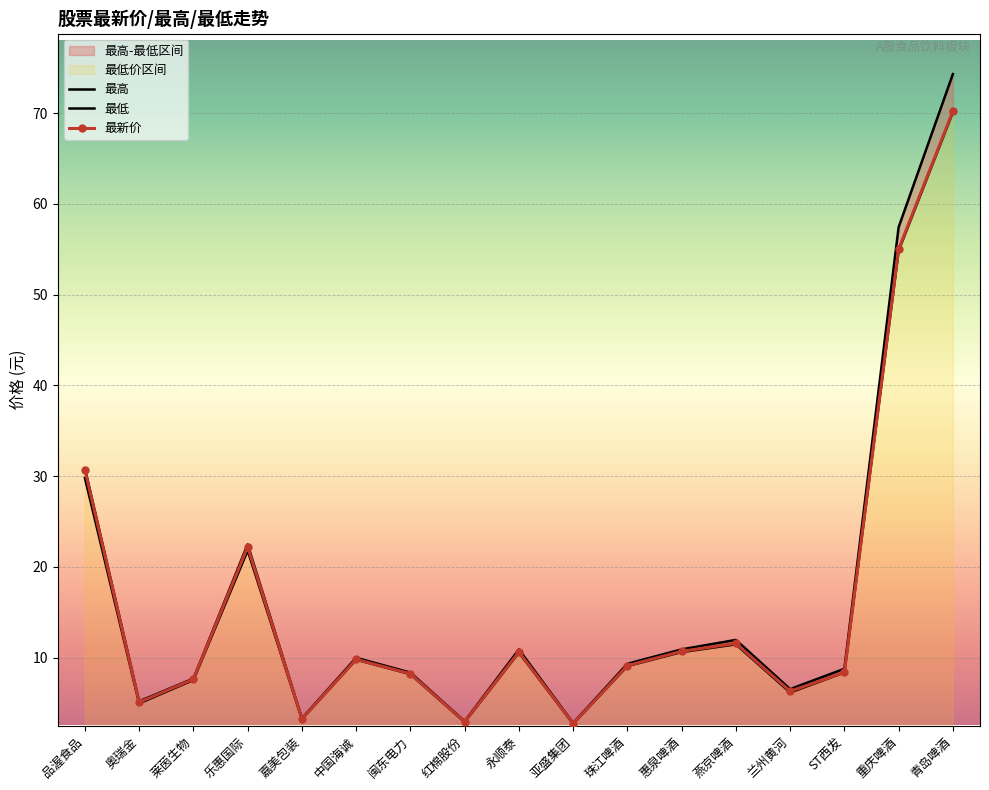

What position from the left is 闽东电力?

7